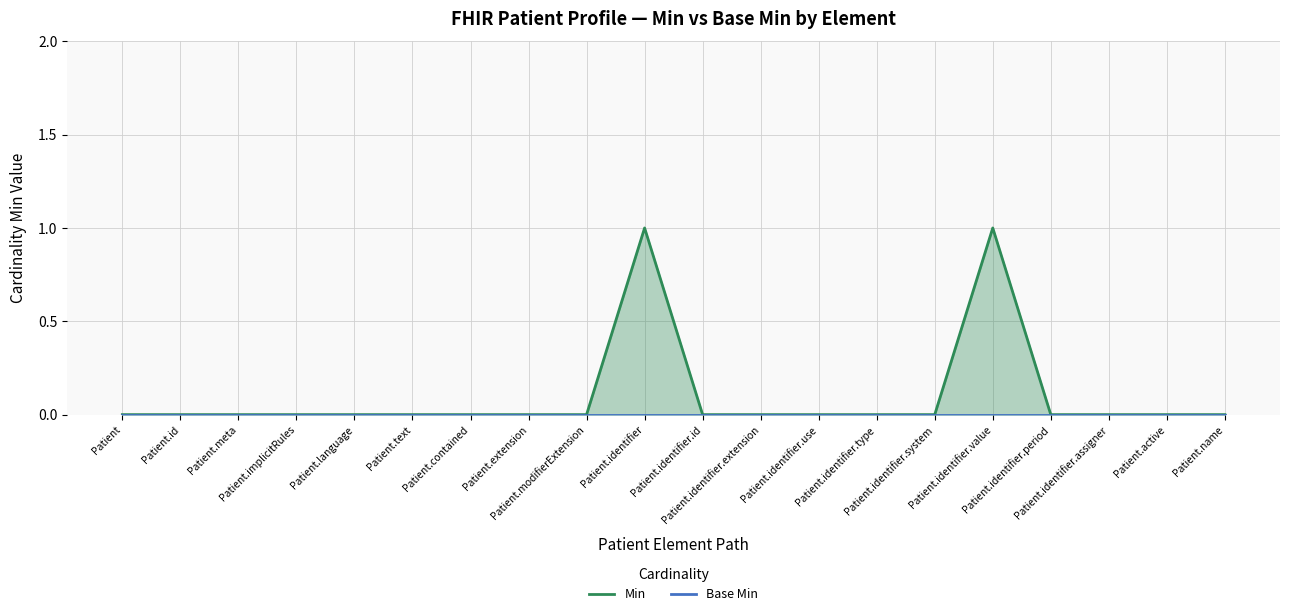

Where is the first local maximum?

Patient.identifier